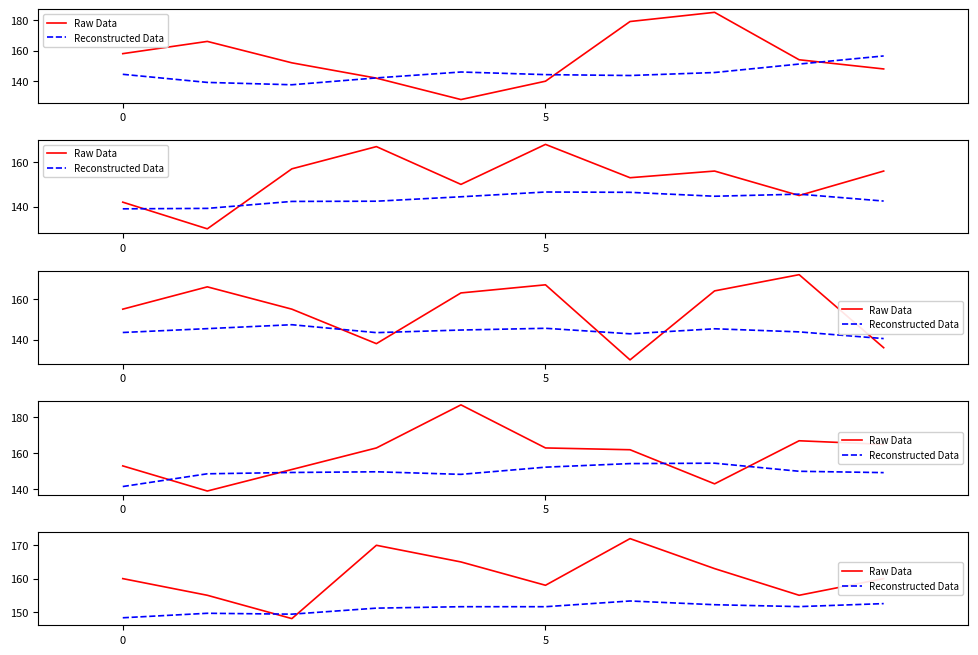

Count the number of categories in the chart.

10